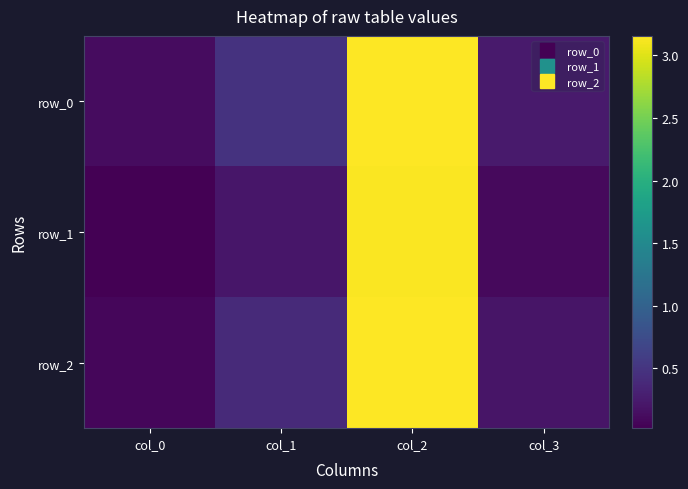

What is the difference between the row_2 values at col_0 and col_1?

0.3